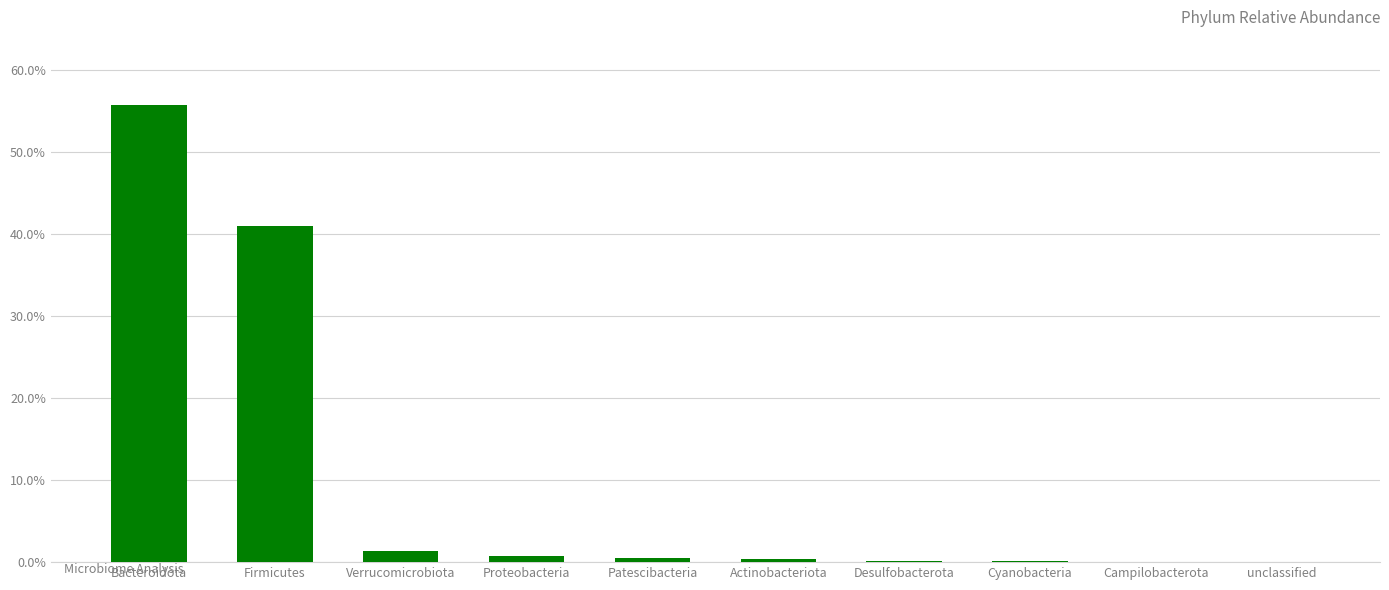

List the labels in order of value, smallest first.

unclassified, Campilobacterota, Cyanobacteria, Desulfobacterota, Actinobacteriota, Patescibacteria, Proteobacteria, Verrucomicrobiota, Firmicutes, Bacteroidota